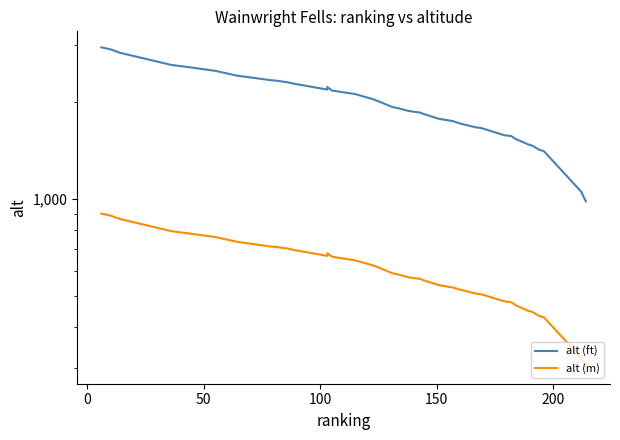

How many interior local valleys does the alt (m) series have?

1